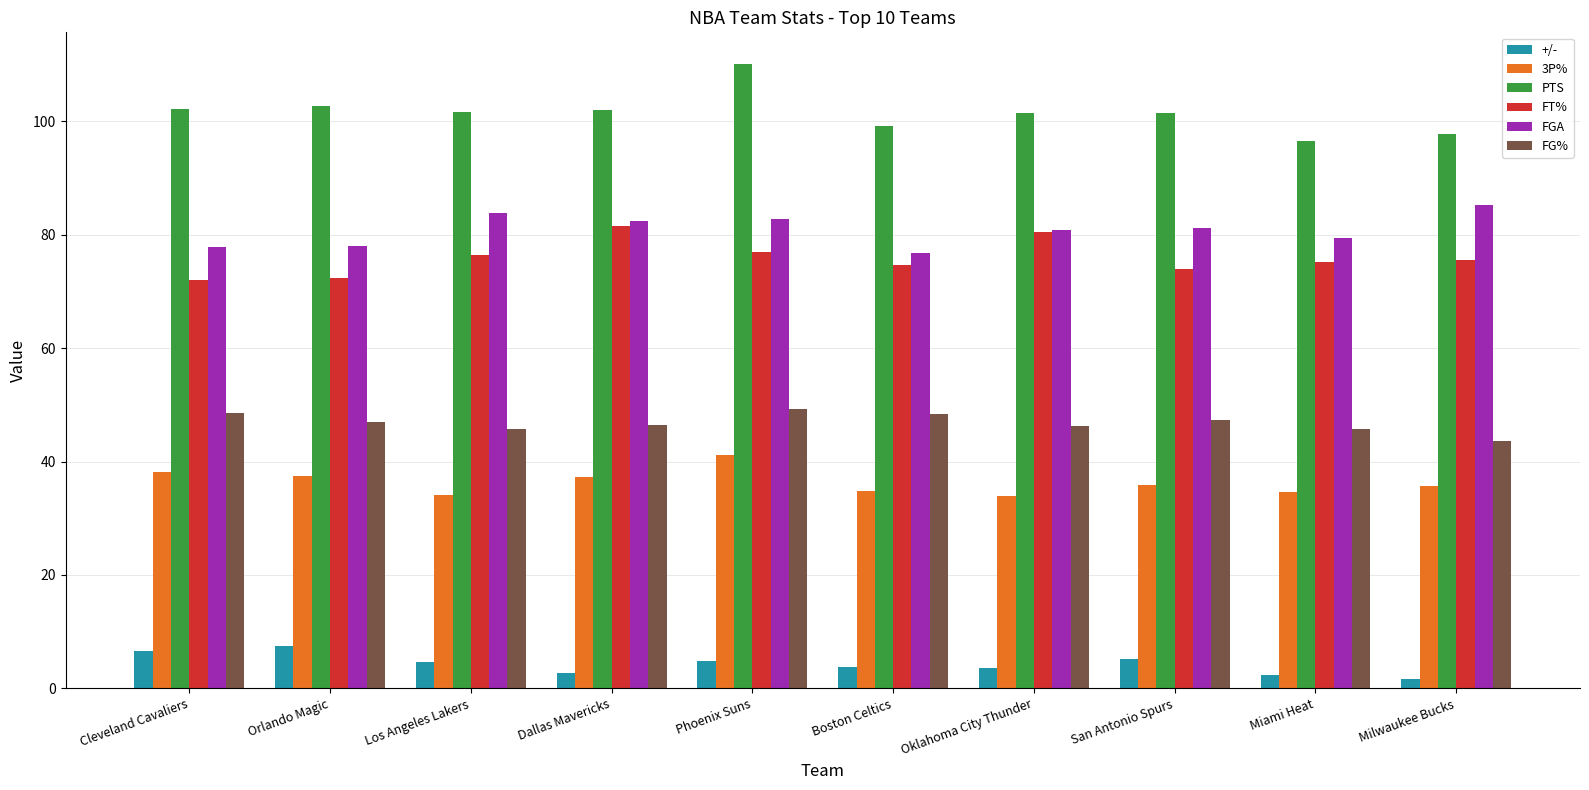

How many distinct data groups are displayed?

6